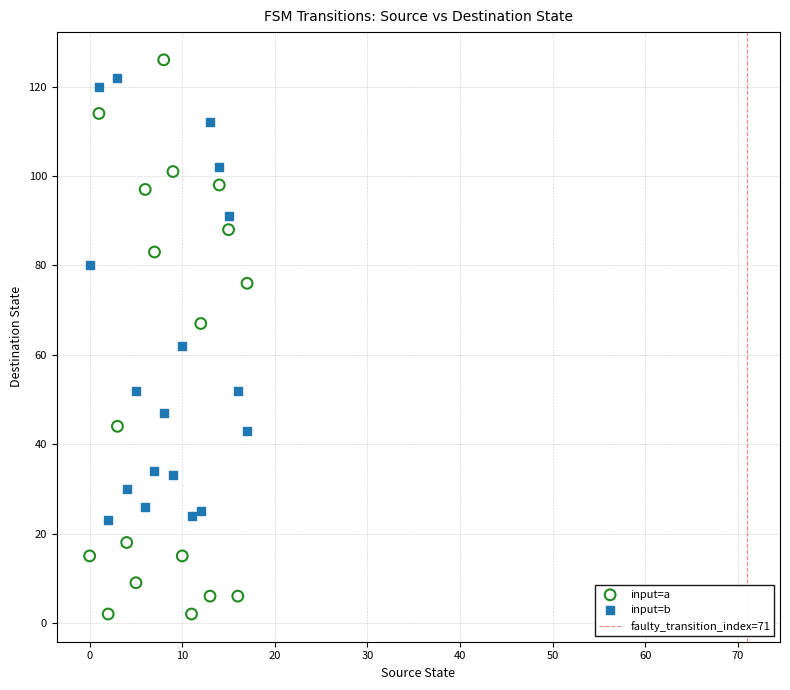

Which series contains the highest Y value?

input=a